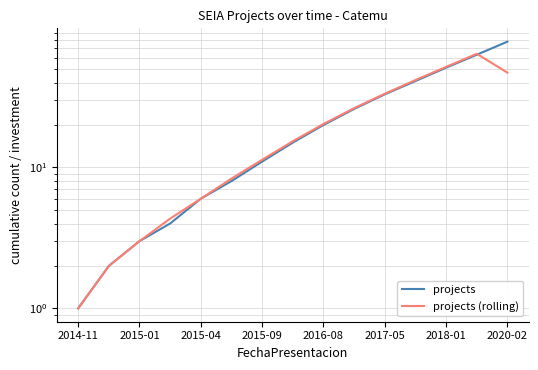

Does the chart display data point markers on the line(s)?

No